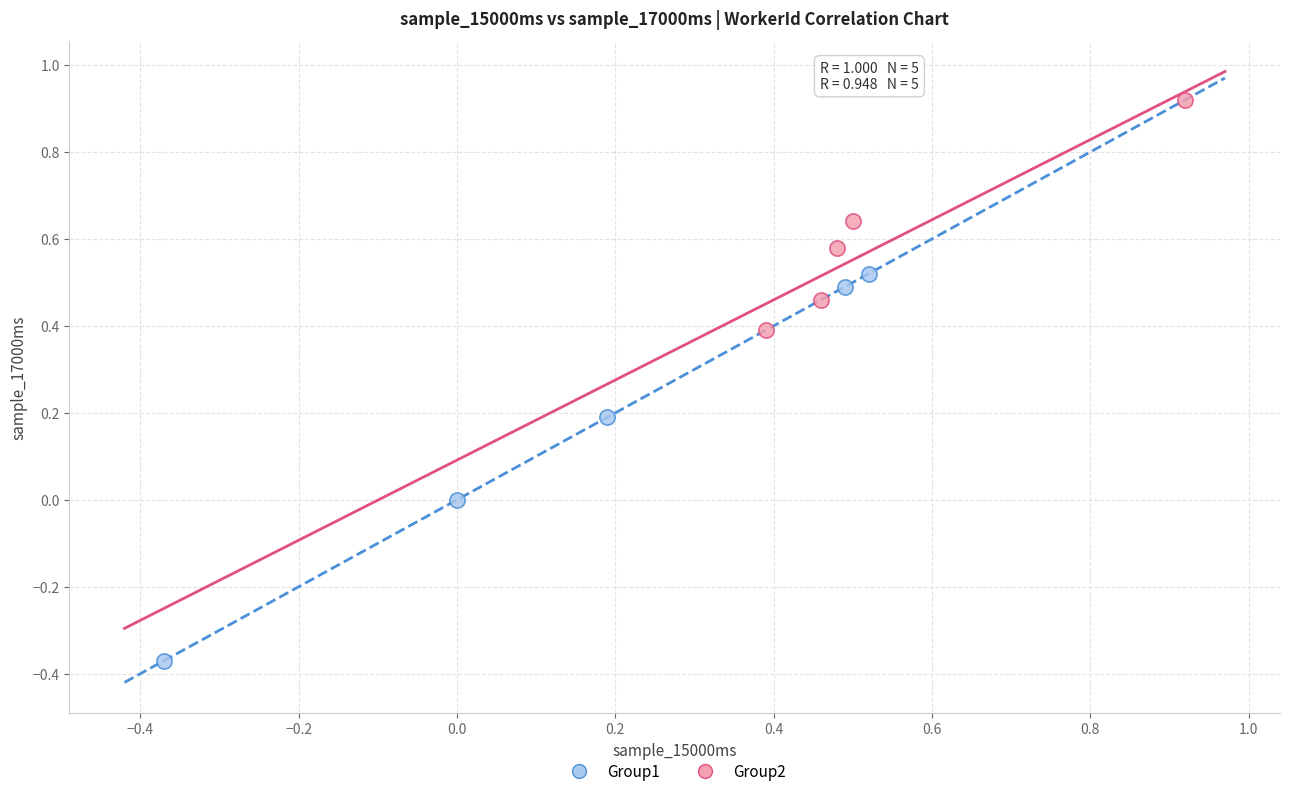

Which series has the widest spread of Y values?

Group1